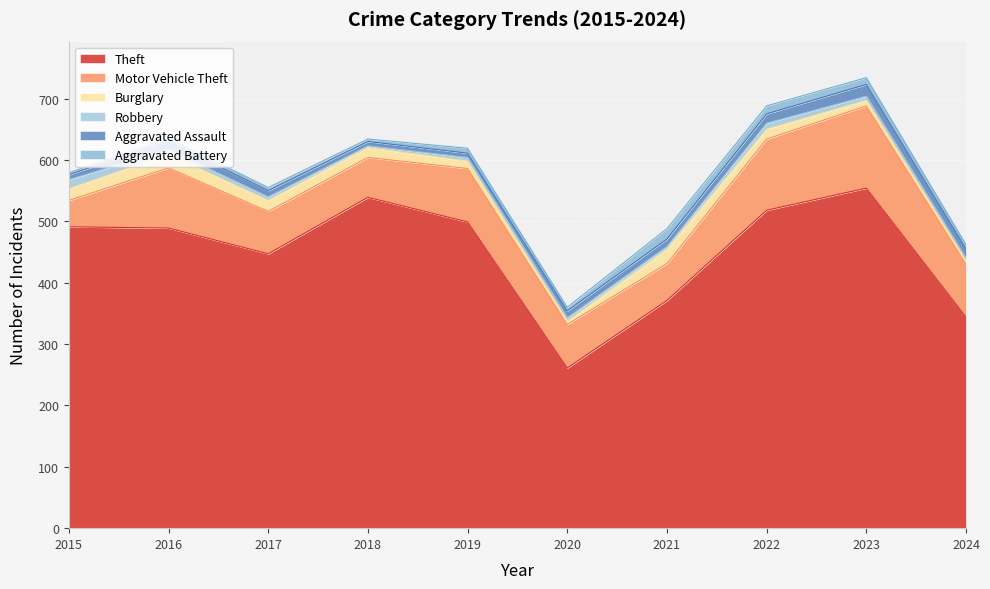

What are all the series names shown in the legend?

Theft, Motor Vehicle Theft, Burglary, Robbery, Aggravated Assault, Aggravated Battery